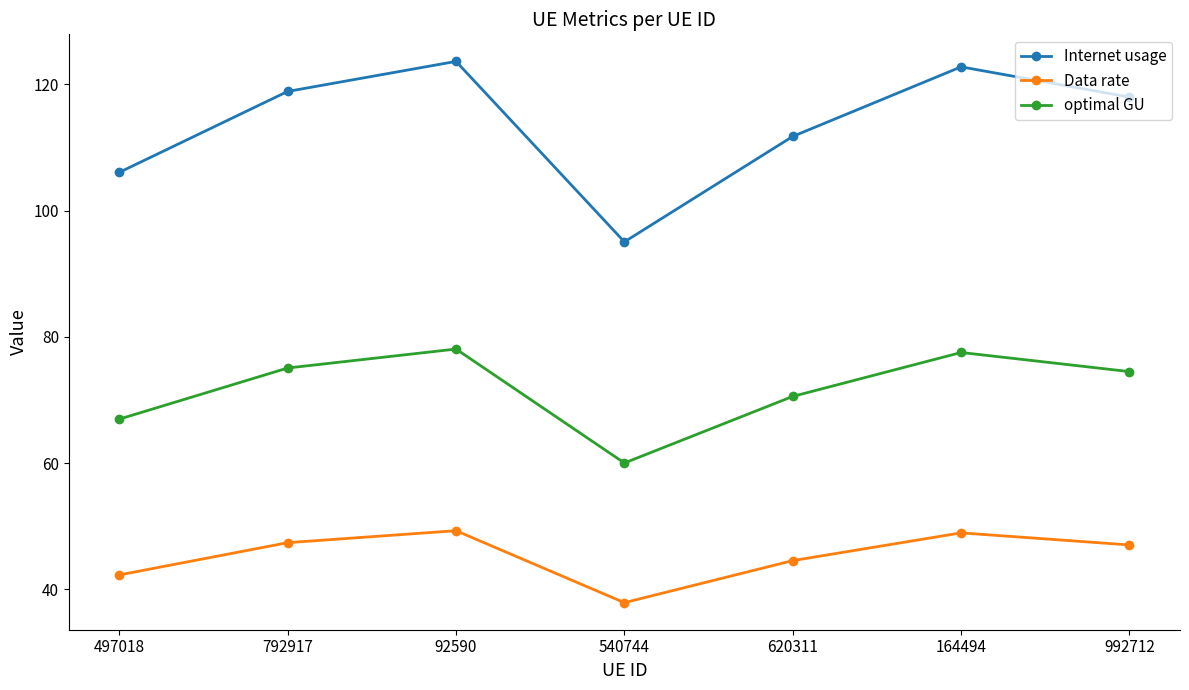

Does the chart display data point markers on the line(s)?

Yes